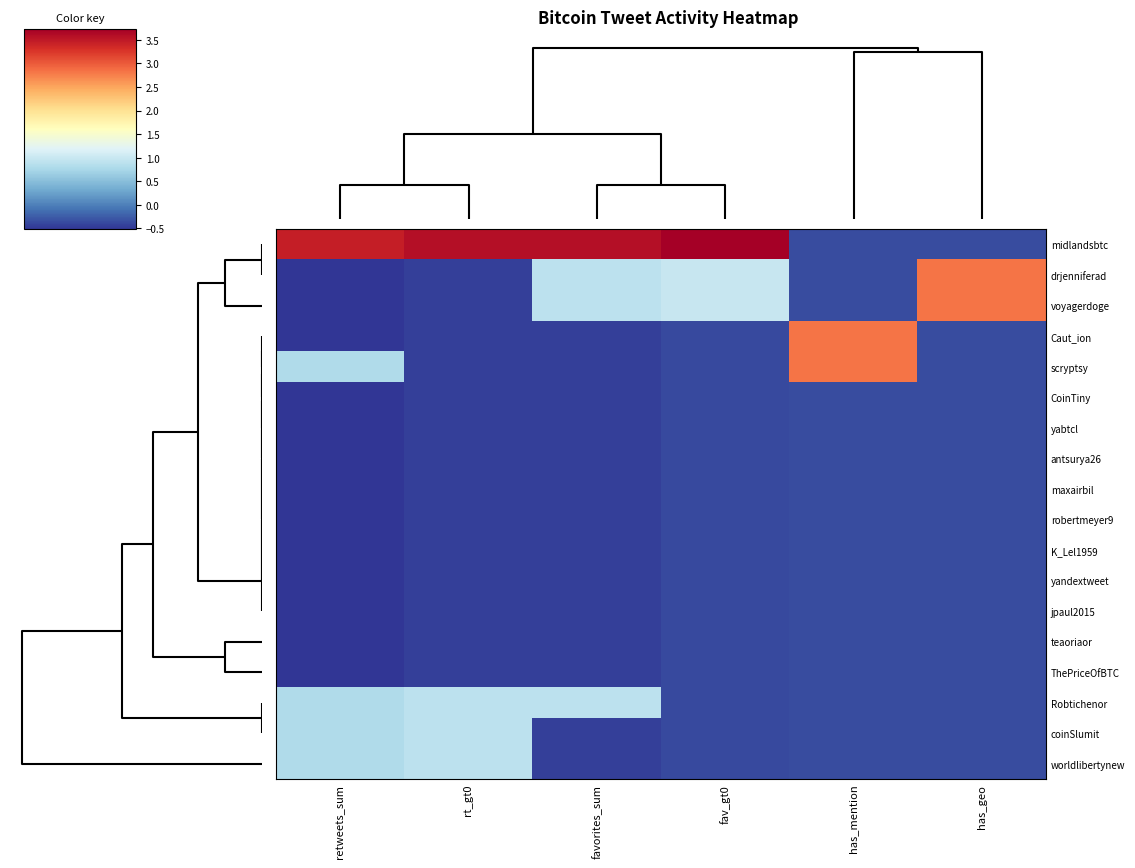

Reading left to right, what are all the values shown in this chart?

midlandsbtc: retweets_sum=3.5	rt_gt0=3.6	favorites_sum=3.6	fav_gt0=3.7	has_mention=-0.4	has_geo=-0.4
drjenniferad: retweets_sum=-0.5	rt_gt0=-0.4	favorites_sum=0.9	fav_gt0=1.0	has_mention=-0.4	has_geo=2.8
voyagerdoge: retweets_sum=-0.5	rt_gt0=-0.4	favorites_sum=0.9	fav_gt0=1.0	has_mention=-0.4	has_geo=2.8
Caut_ion: retweets_sum=-0.5	rt_gt0=-0.4	favorites_sum=-0.4	fav_gt0=-0.4	has_mention=2.8	has_geo=-0.4
scryptsy: retweets_sum=0.8	rt_gt0=-0.4	favorites_sum=-0.4	fav_gt0=-0.4	has_mention=2.8	has_geo=-0.4
CoinTiny: retweets_sum=-0.5	rt_gt0=-0.4	favorites_sum=-0.4	fav_gt0=-0.4	has_mention=-0.4	has_geo=-0.4
yabtcl: retweets_sum=-0.5	rt_gt0=-0.4	favorites_sum=-0.4	fav_gt0=-0.4	has_mention=-0.4	has_geo=-0.4
antsurya26: retweets_sum=-0.5	rt_gt0=-0.4	favorites_sum=-0.4	fav_gt0=-0.4	has_mention=-0.4	has_geo=-0.4
maxairbil: retweets_sum=-0.5	rt_gt0=-0.4	favorites_sum=-0.4	fav_gt0=-0.4	has_mention=-0.4	has_geo=-0.4
robertmeyer9: retweets_sum=-0.5	rt_gt0=-0.4	favorites_sum=-0.4	fav_gt0=-0.4	has_mention=-0.4	has_geo=-0.4
K_Lel1959: retweets_sum=-0.5	rt_gt0=-0.4	favorites_sum=-0.4	fav_gt0=-0.4	has_mention=-0.4	has_geo=-0.4
yandextweet: retweets_sum=-0.5	rt_gt0=-0.4	favorites_sum=-0.4	fav_gt0=-0.4	has_mention=-0.4	has_geo=-0.4
jpaul2015: retweets_sum=-0.5	rt_gt0=-0.4	favorites_sum=-0.4	fav_gt0=-0.4	has_mention=-0.4	has_geo=-0.4
teaoriaor: retweets_sum=-0.5	rt_gt0=-0.4	favorites_sum=-0.4	fav_gt0=-0.4	has_mention=-0.4	has_geo=-0.4
ThePriceOfBTC: retweets_sum=-0.5	rt_gt0=-0.4	favorites_sum=-0.4	fav_gt0=-0.4	has_mention=-0.4	has_geo=-0.4
Robtichenor: retweets_sum=0.8	rt_gt0=0.9	favorites_sum=0.9	fav_gt0=-0.4	has_mention=-0.4	has_geo=-0.4
coinSlumit: retweets_sum=0.8	rt_gt0=0.9	favorites_sum=-0.4	fav_gt0=-0.4	has_mention=-0.4	has_geo=-0.4
worldlibertynew: retweets_sum=0.8	rt_gt0=0.9	favorites_sum=-0.4	fav_gt0=-0.4	has_mention=-0.4	has_geo=-0.4